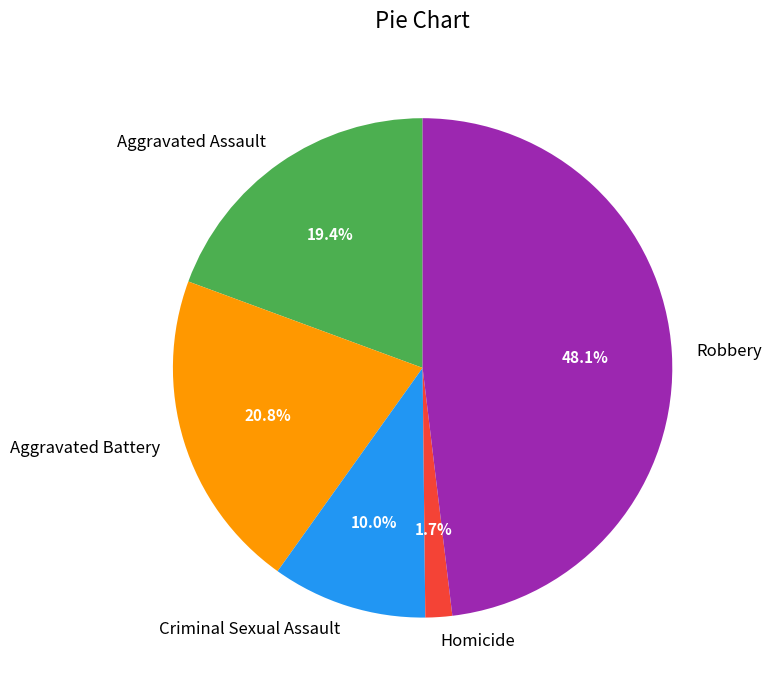

Which slice is the largest?

Robbery